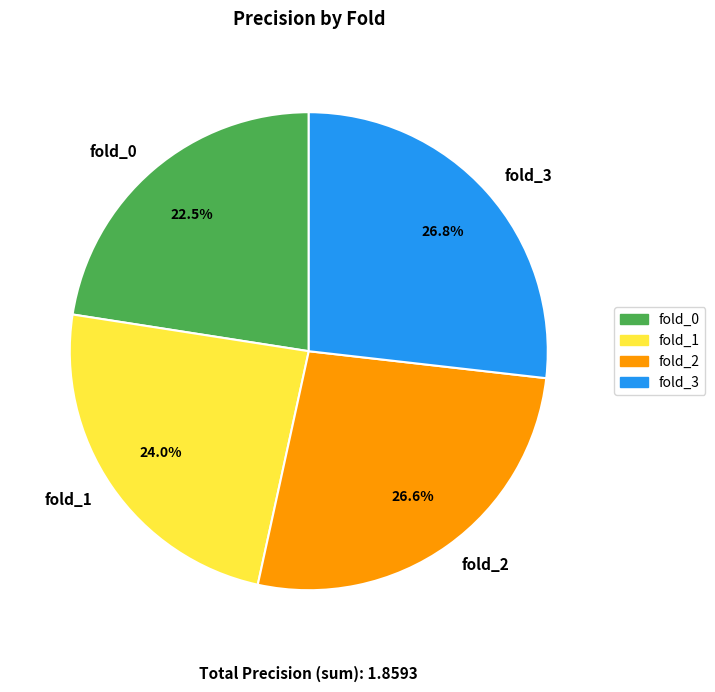

To the nearest percent, what is the combined percentage of fold_0 and fold_2?

49%